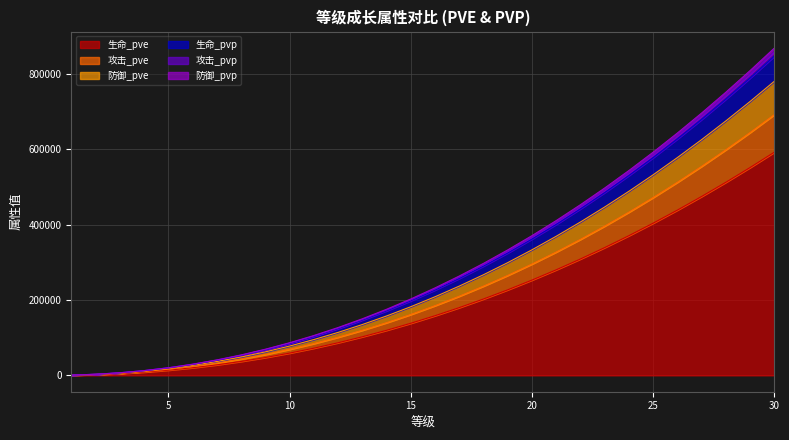

How many data points does each series have?

30